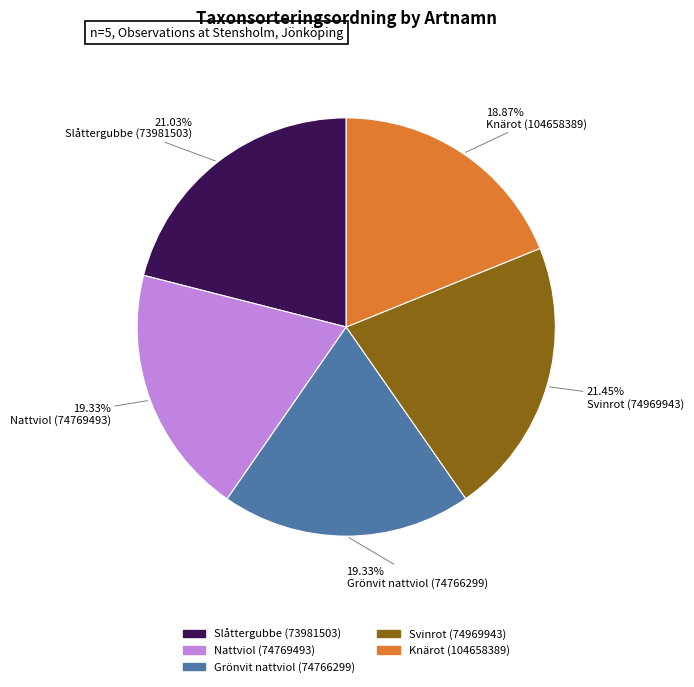

How many segments does this pie chart have?

5